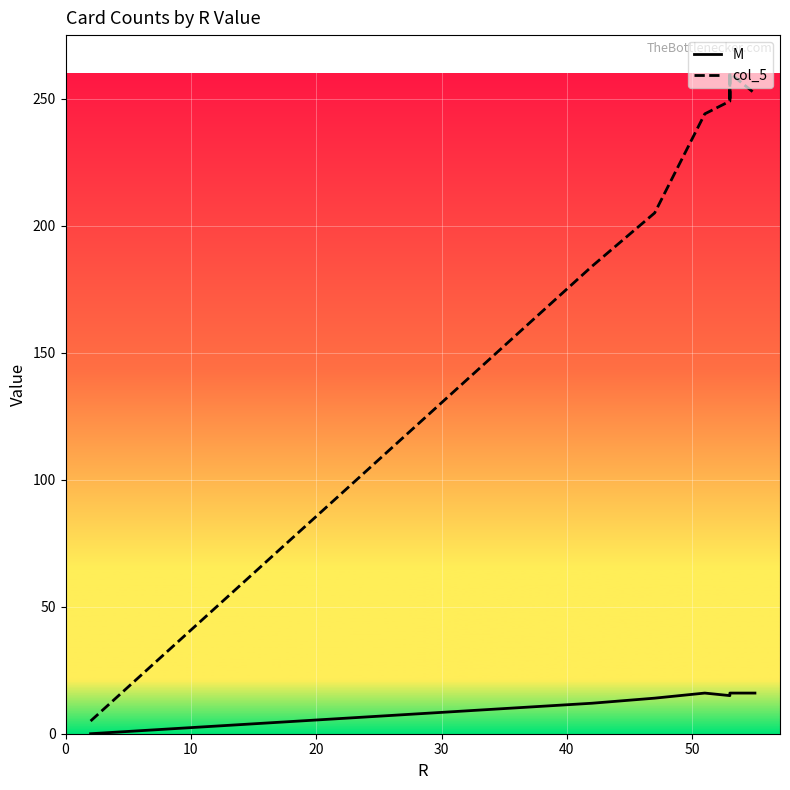

True or false: M and col_5 intersect in this chart.

False